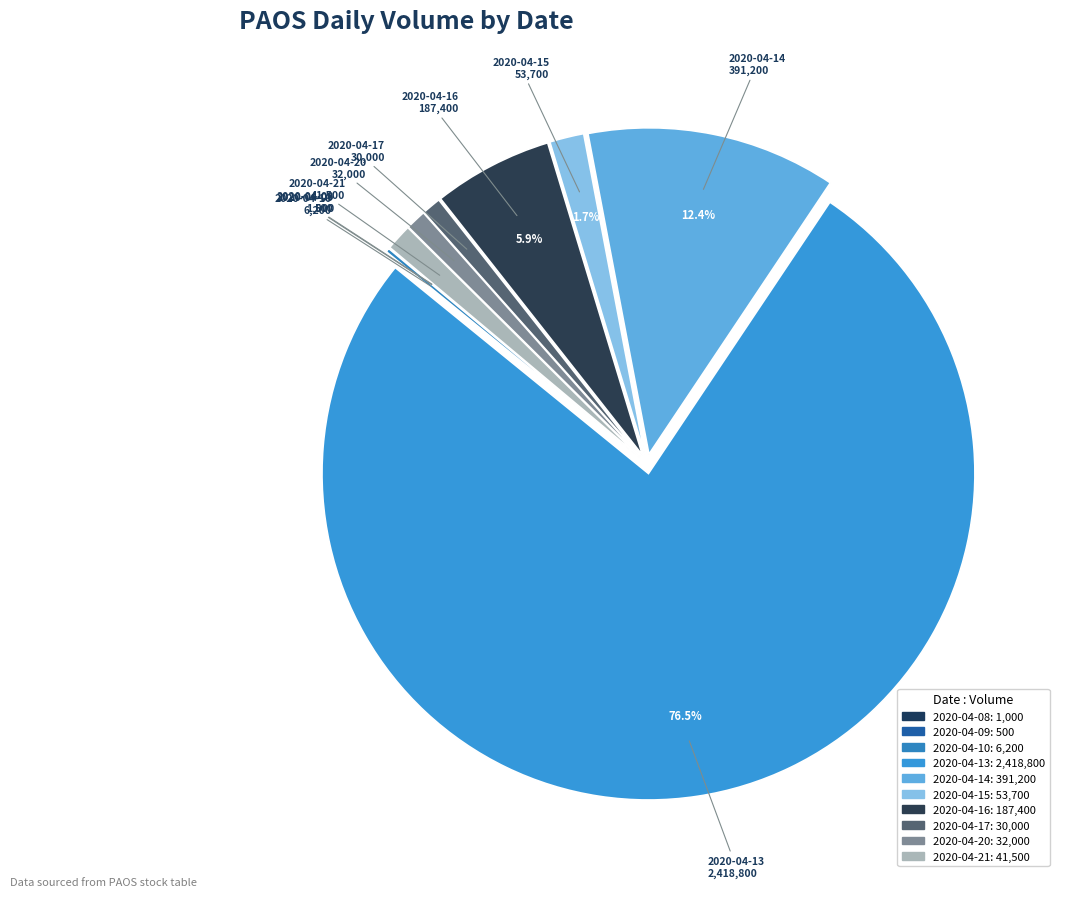

What is the total percentage of 2020-04-15 and 2020-04-09?

1.7%